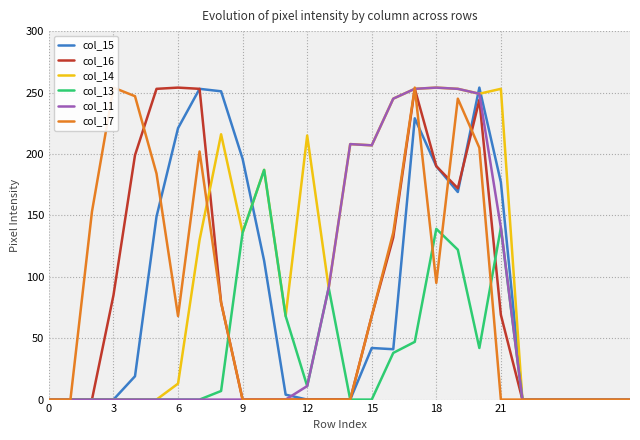

What is the value of the col_13 point at the 17th from the left?

38